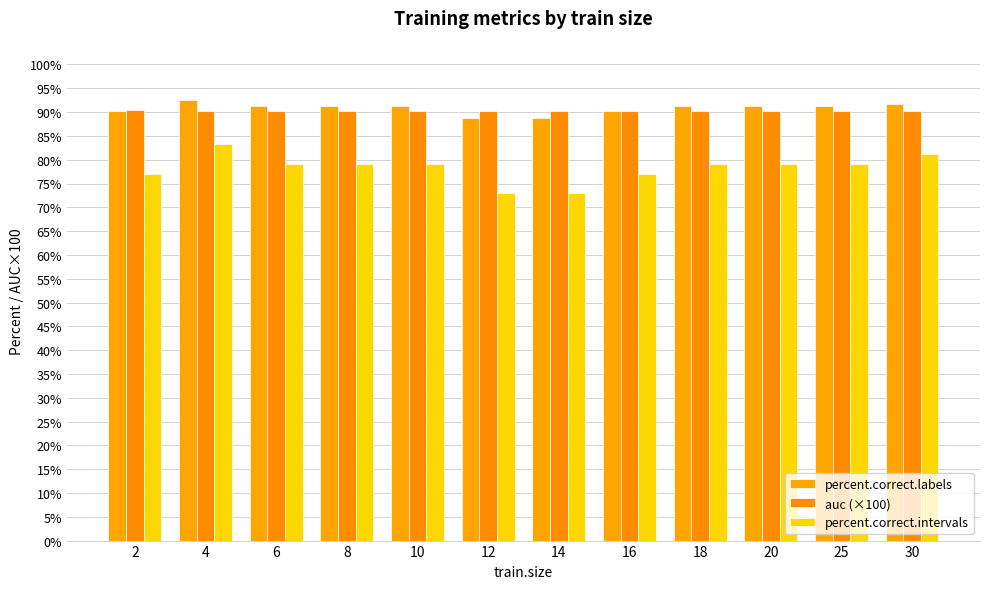

How many series are shown in this chart?

3